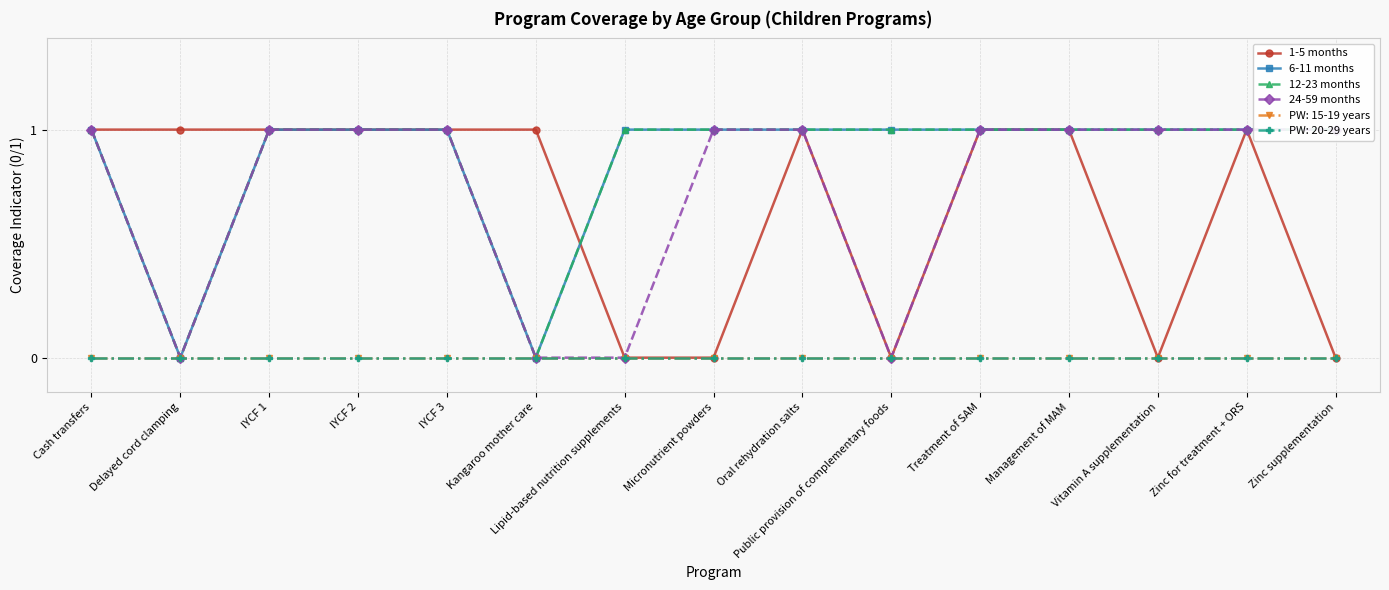

How many intersections are there between 1-5 months and 6-11 months?

1